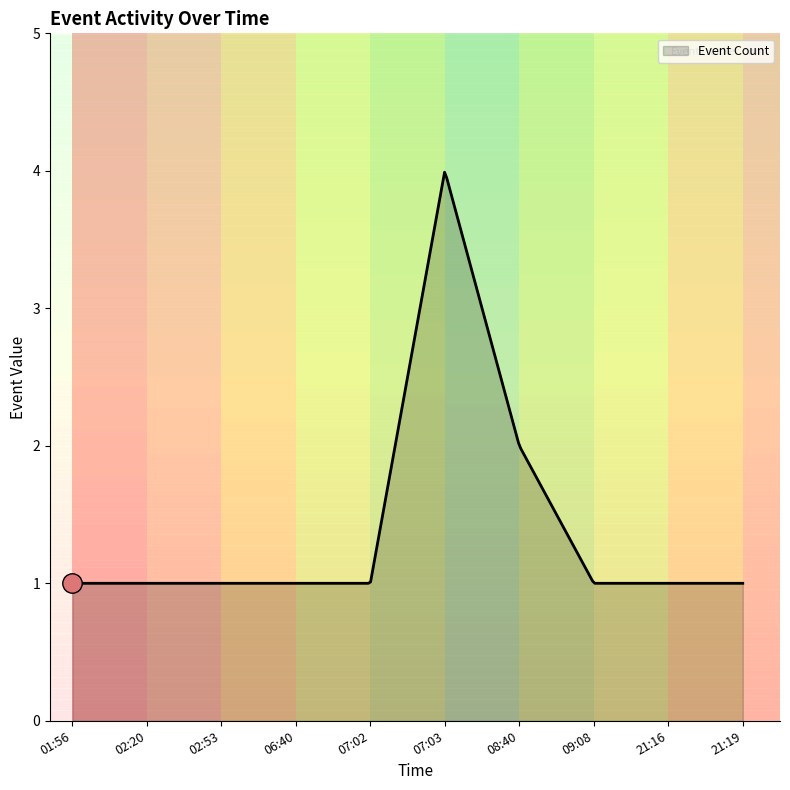

What is the greatest value displayed?

4.0